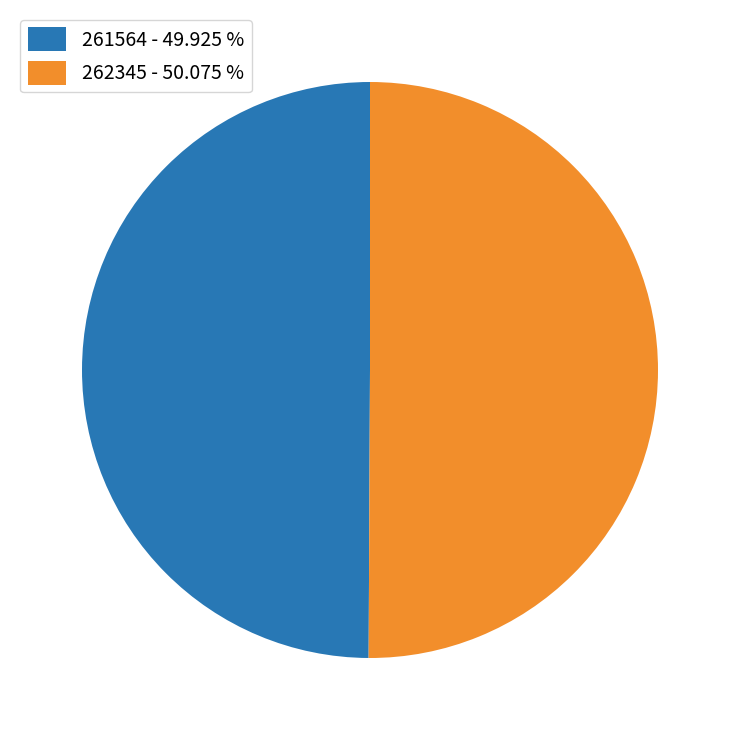

The 262345 slice represents 37% of the pie. True or false?

False